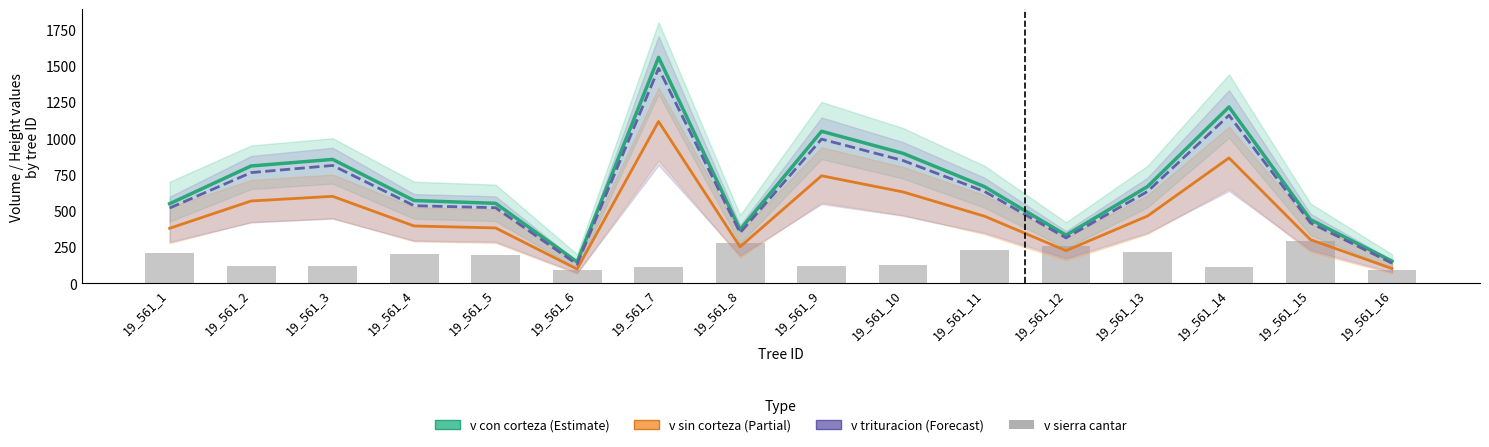

What is the total value across all series at 19_561_11?

1990.2